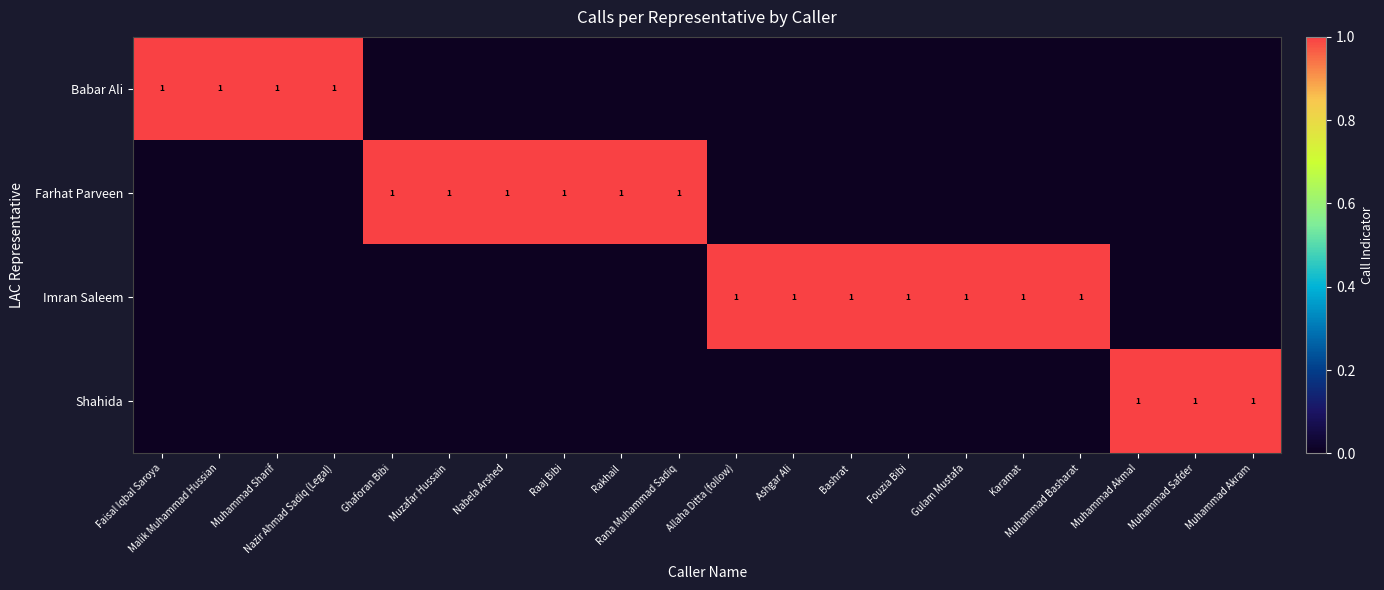

What is the difference between the highest and lowest values at Malik Muhammad Hussian?

1